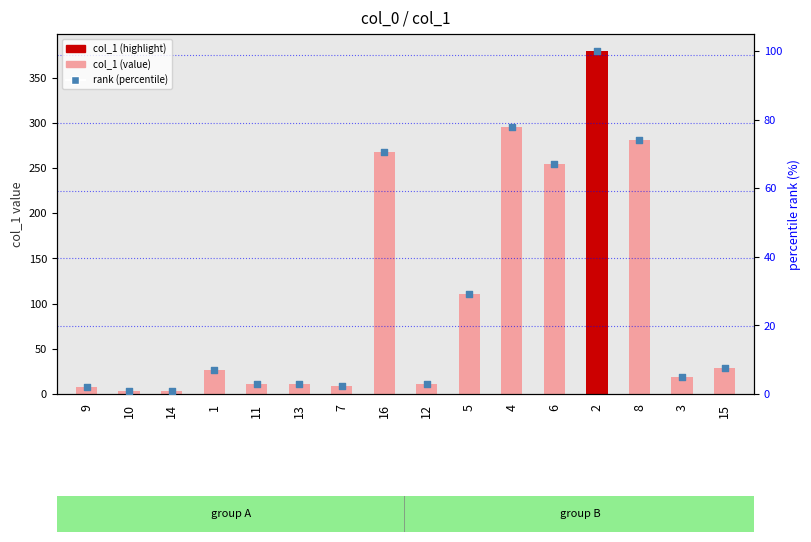

What is the total value across all series at 7?

11.9